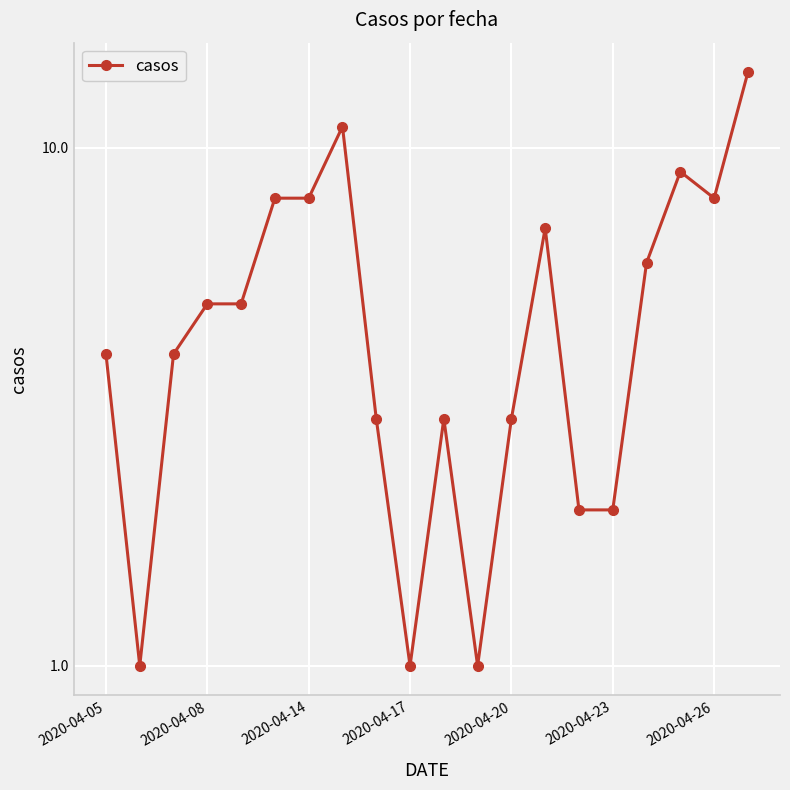

What is the average value?

5